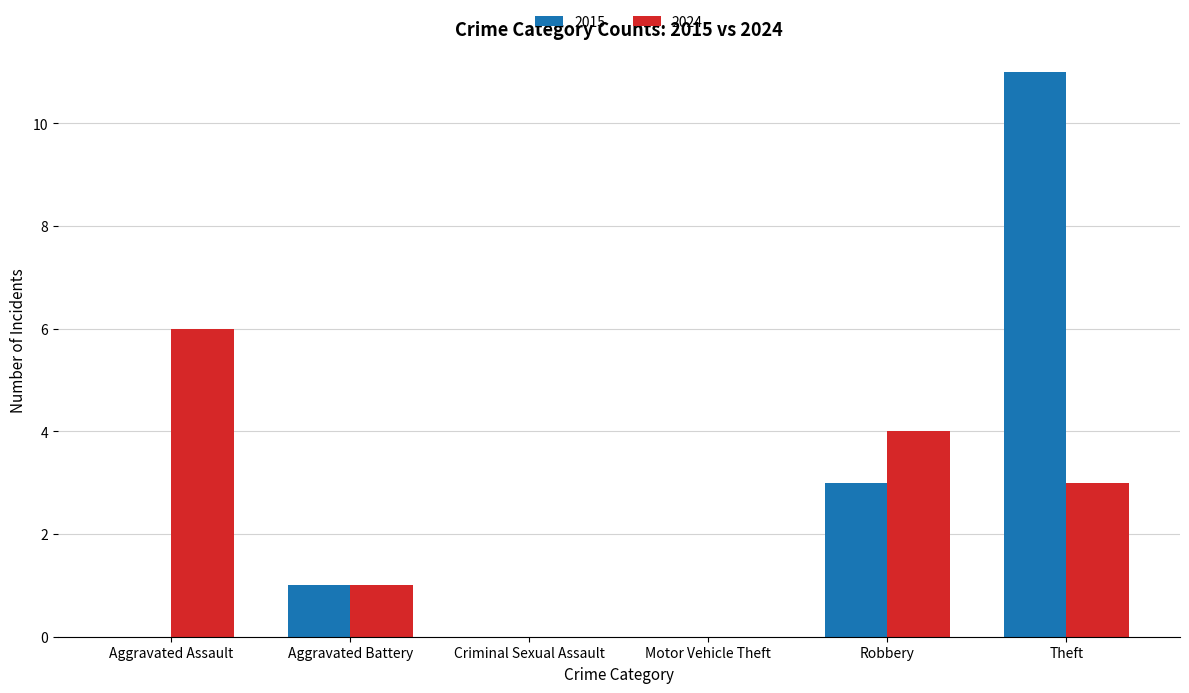

What is the maximum value shown in the chart?

11